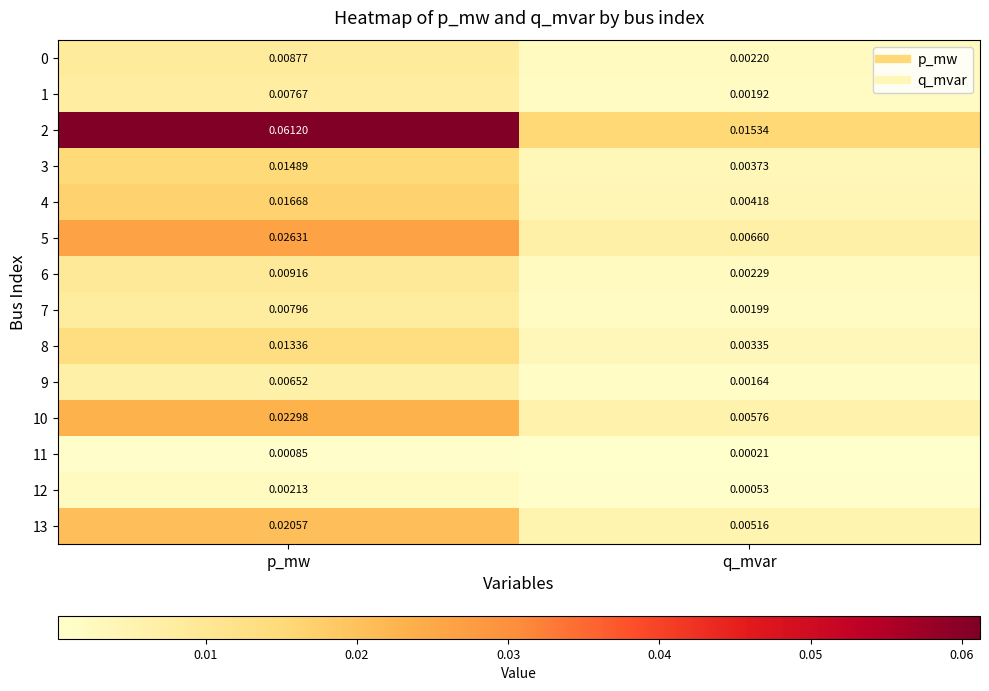

At which category does the chart reach its minimum across all series?

q_mvar